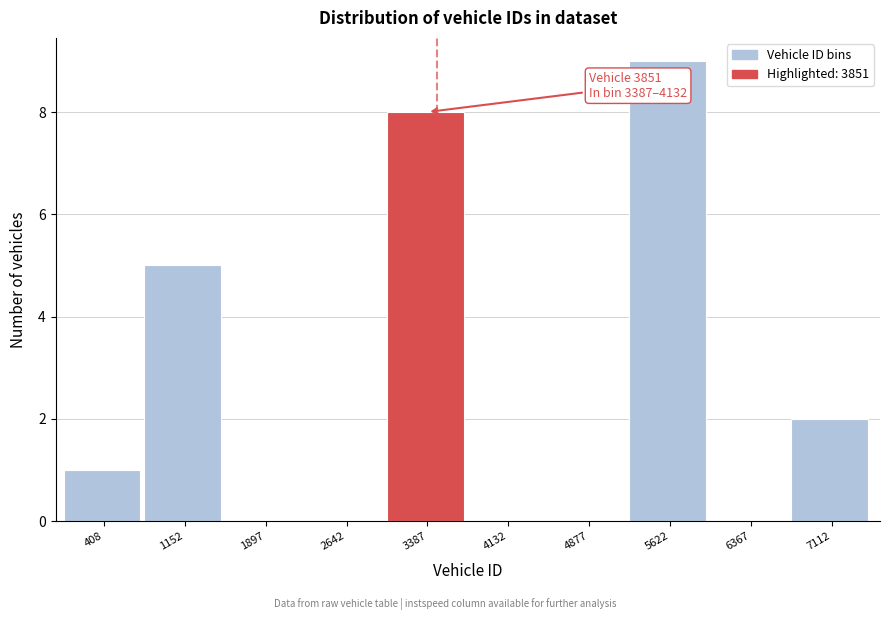

Reading left to right, what are all the values shown in this chart?

408=1	1152=5	1897=0	2642=0	3387=8	4132=0	4877=0	5622=9	6367=0	7112=2